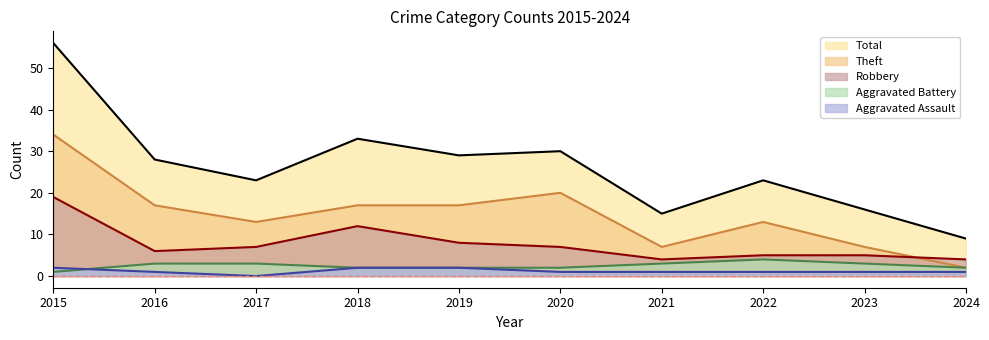

What is the value of the Aggravated Assault point at the 5th from the left?

2